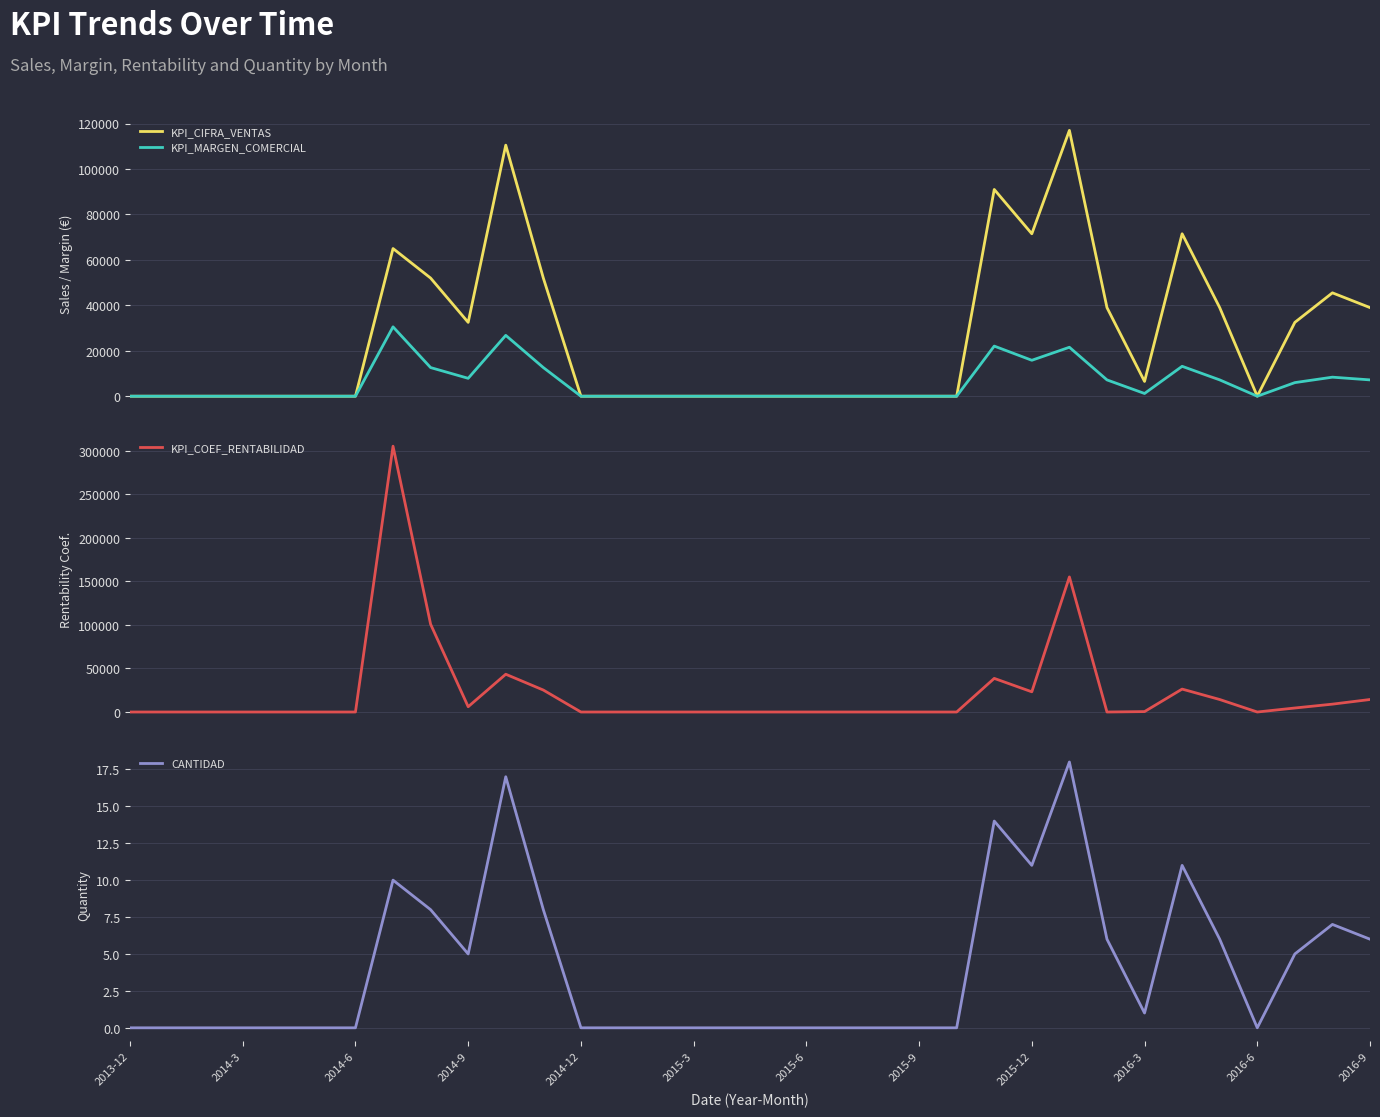

Which series has the widest spread of values?

KPI_COEF_RENTABILIDAD